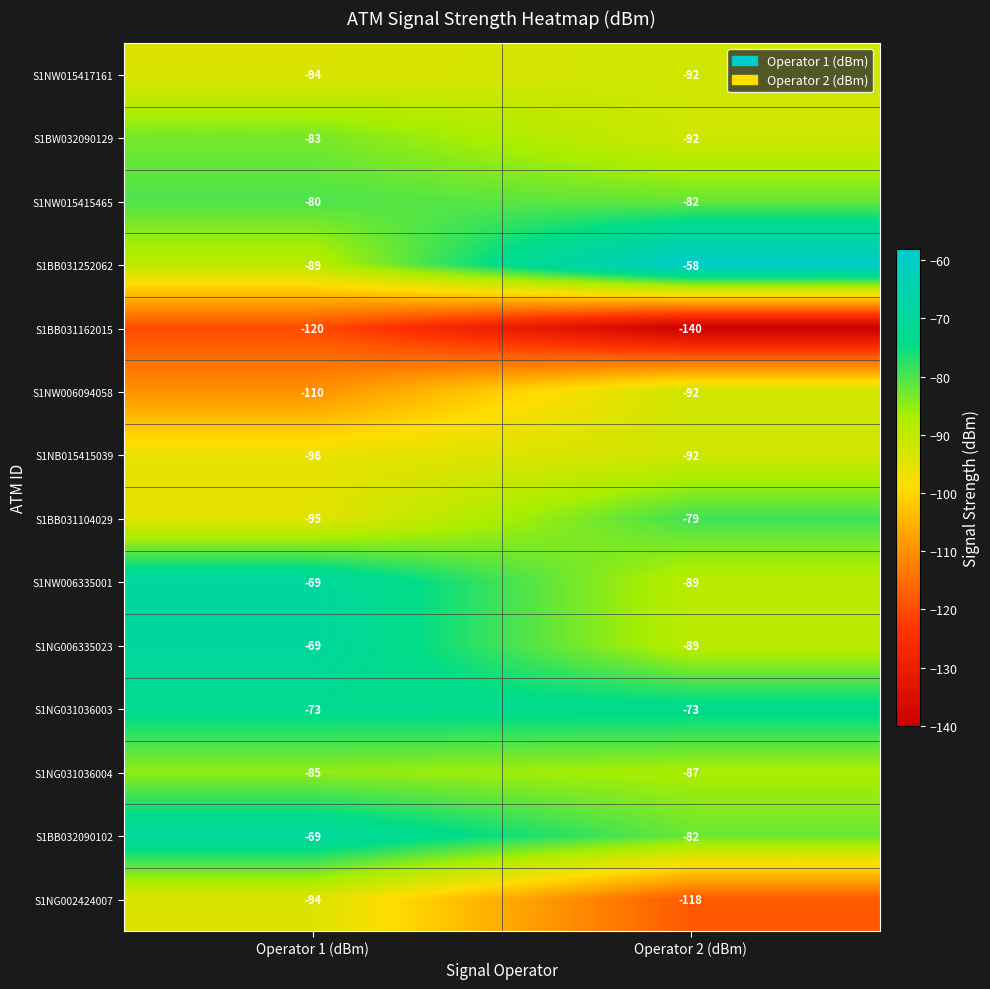

Which category has the lowest value across all series?

Operator 2 (dBm)